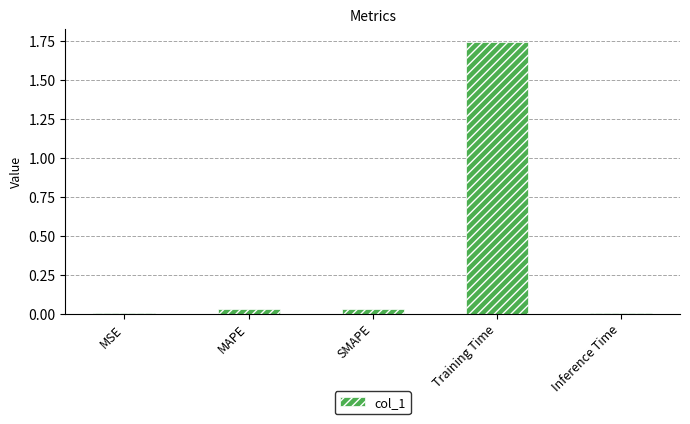

At which category does the chart reach its peak across all series?

Training Time